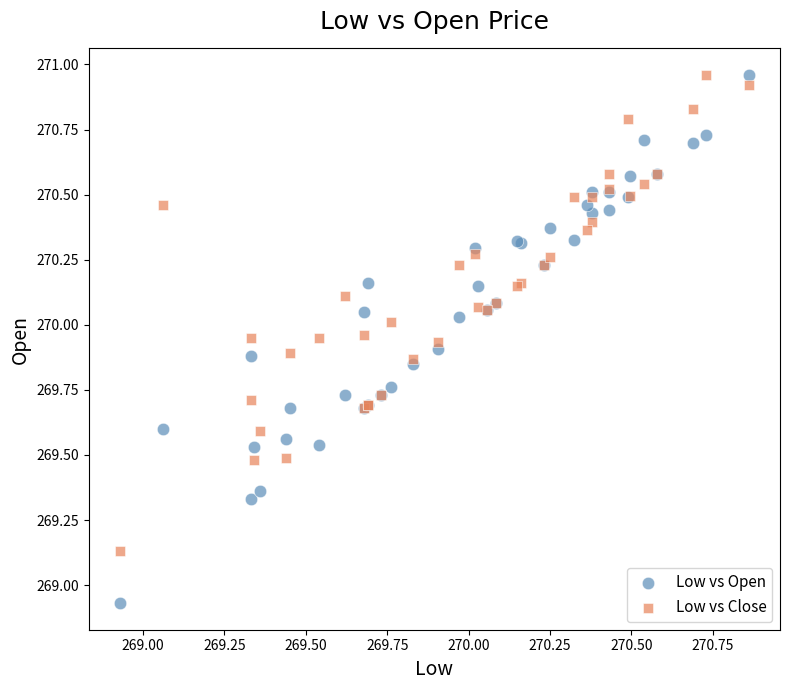

Which series reaches the minimum Y coordinate?

Low vs Open